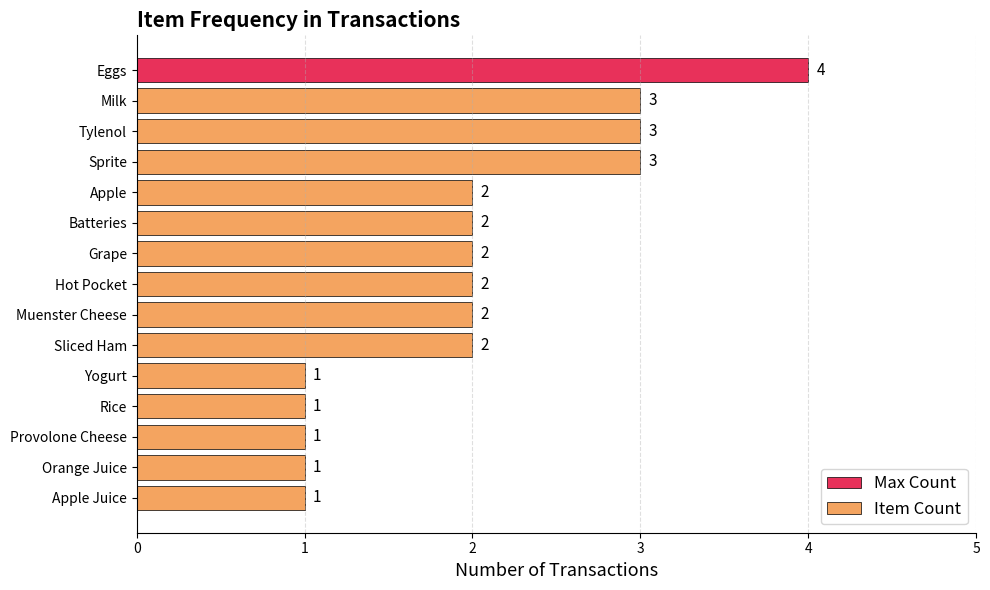

How many bars are there in total?

15